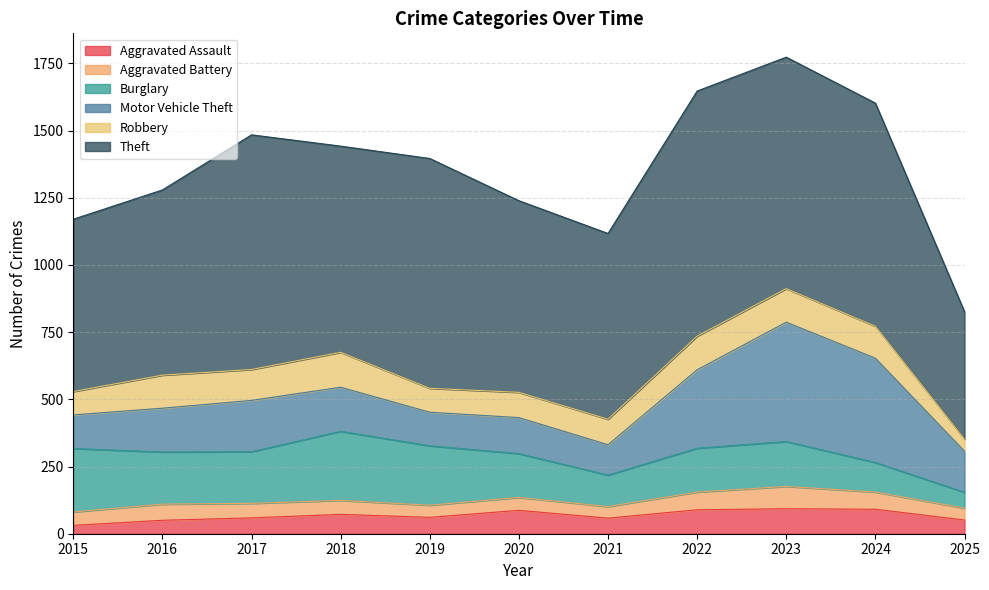

The Robbery series shows 46 at 2019. True or false?

False